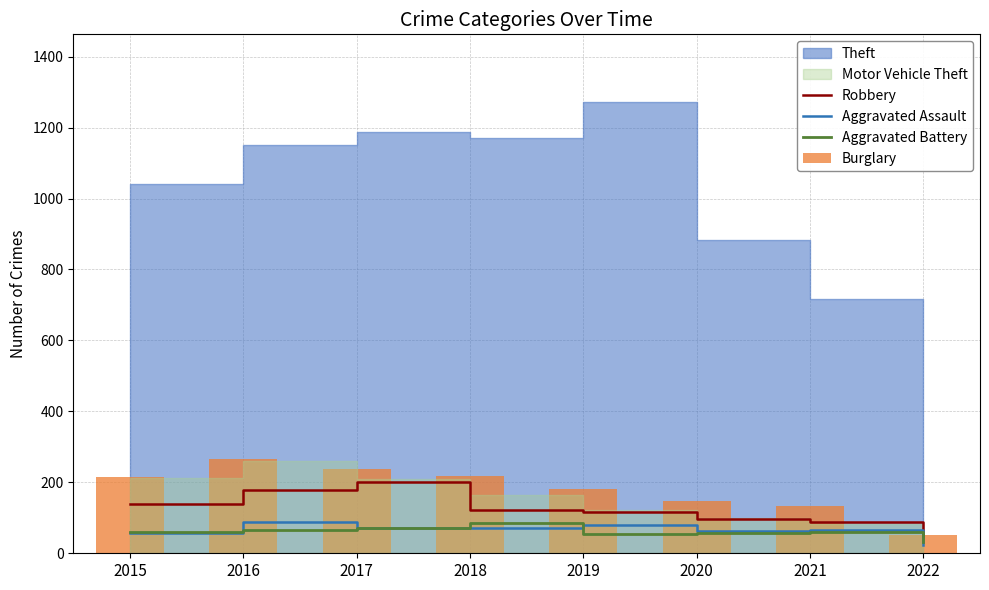

What is the approximate value of Aggravated Battery at 2021, to the nearest 10?

60